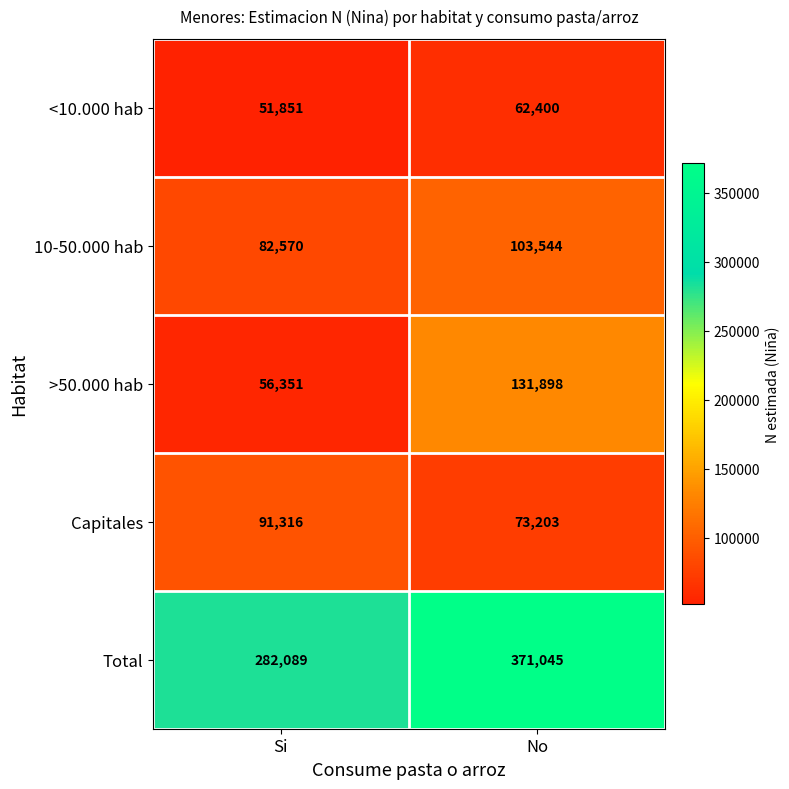

How many distinct data groups are displayed?

5